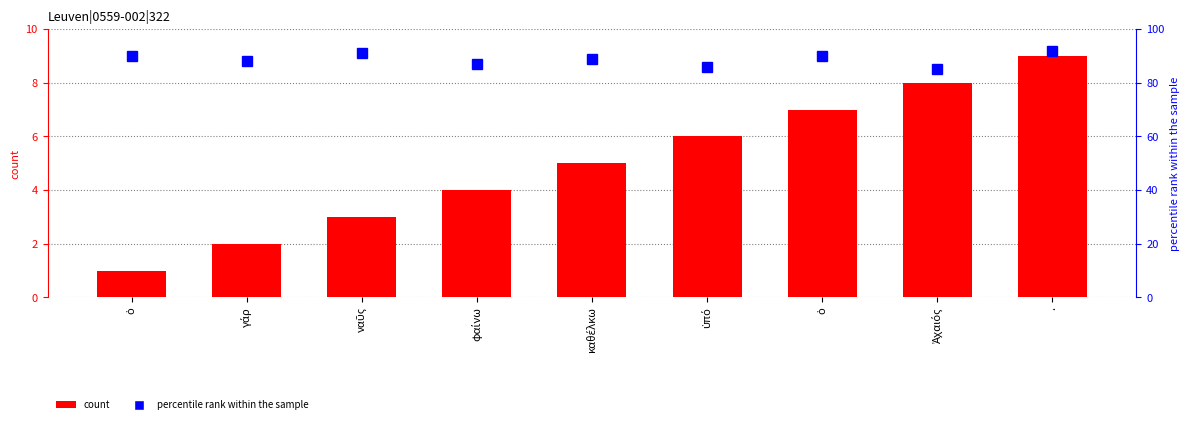

At how many categories does at least one series exceed 32?

9